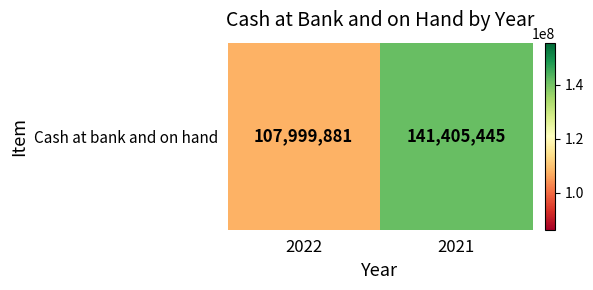

True or false: the data shows 57801028 at 2021.

False